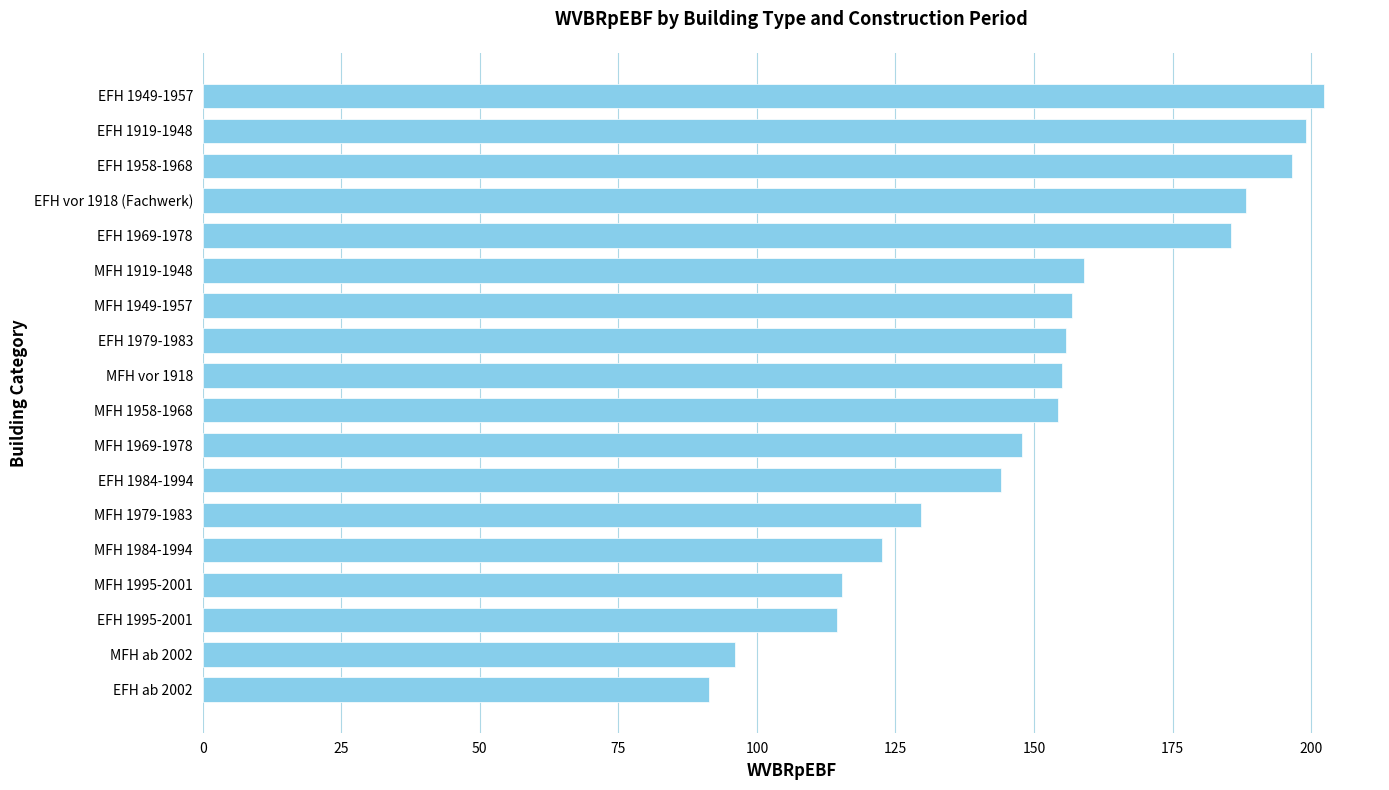

Approximately how many times larger is the value at MFH 1979-1983 compared to MFH 1958-1968?

0.8